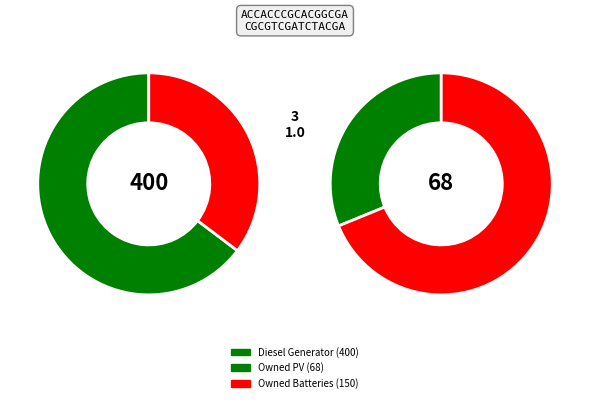

Count the number of slices in the pie.

3